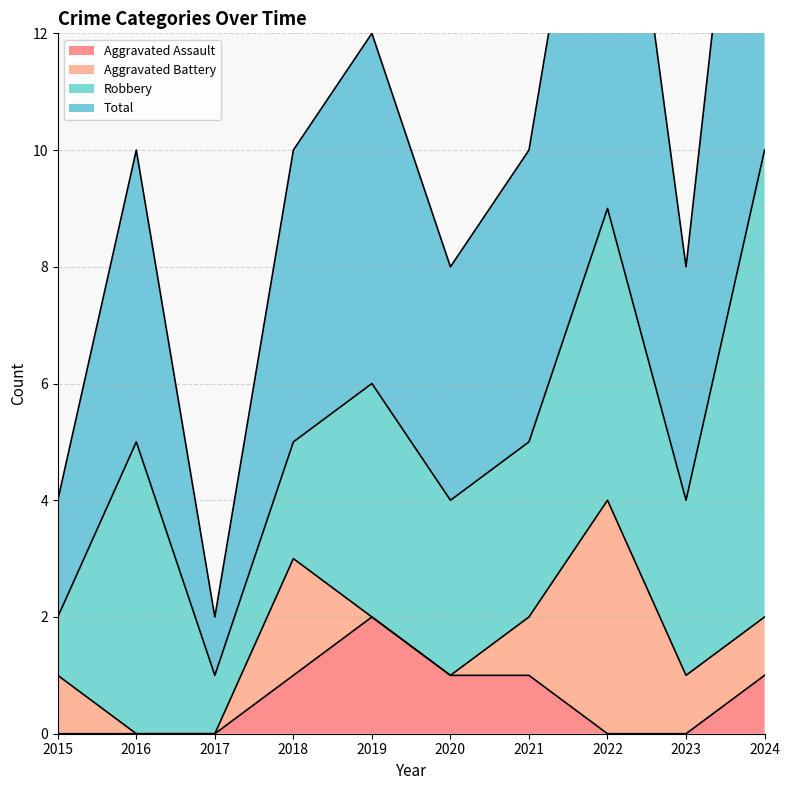

At which label does Aggravated Assault first exceed 1?

2019